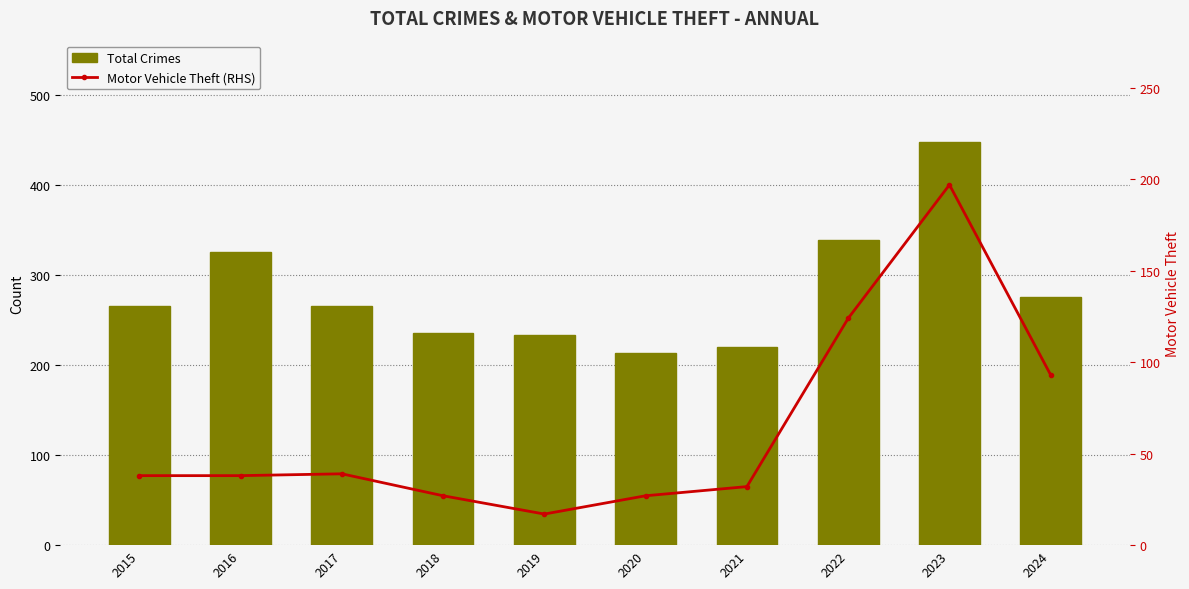

What is the approximate value of Motor Vehicle Theft (RHS) at 2020, to the nearest 10?

30